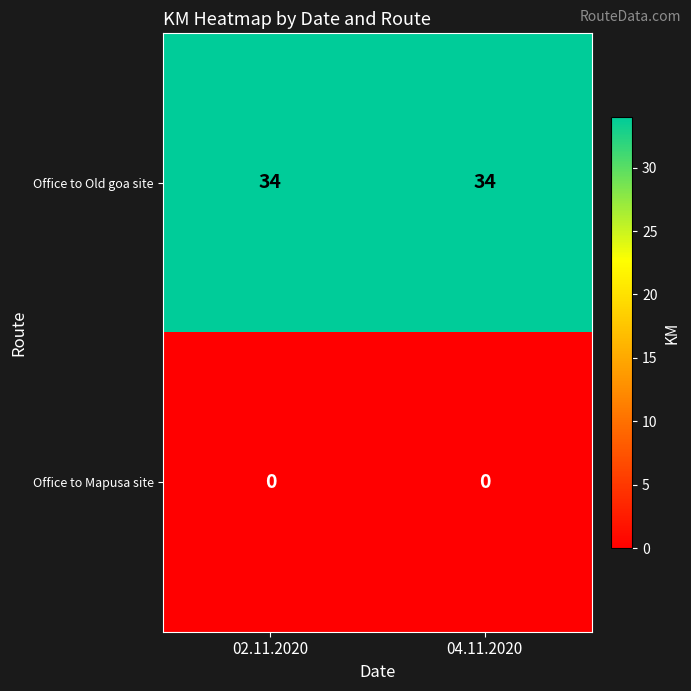

The value of Office to Old goa site at 02.11.2020 is 56. True or false?

False